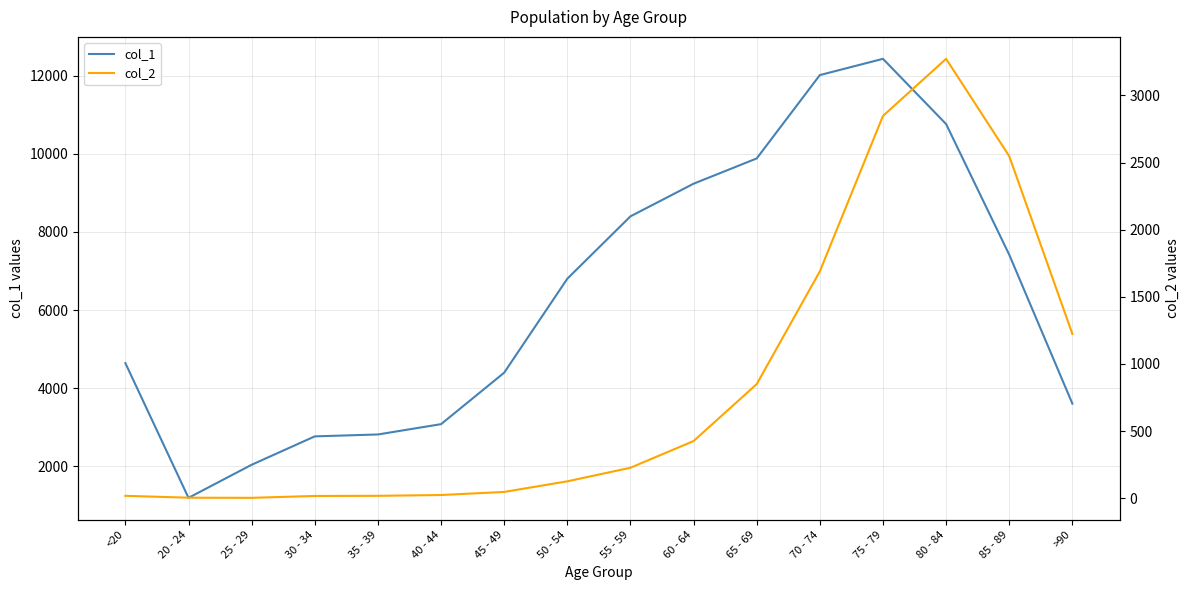

At how many categories does at least one series exceed 6689?

8